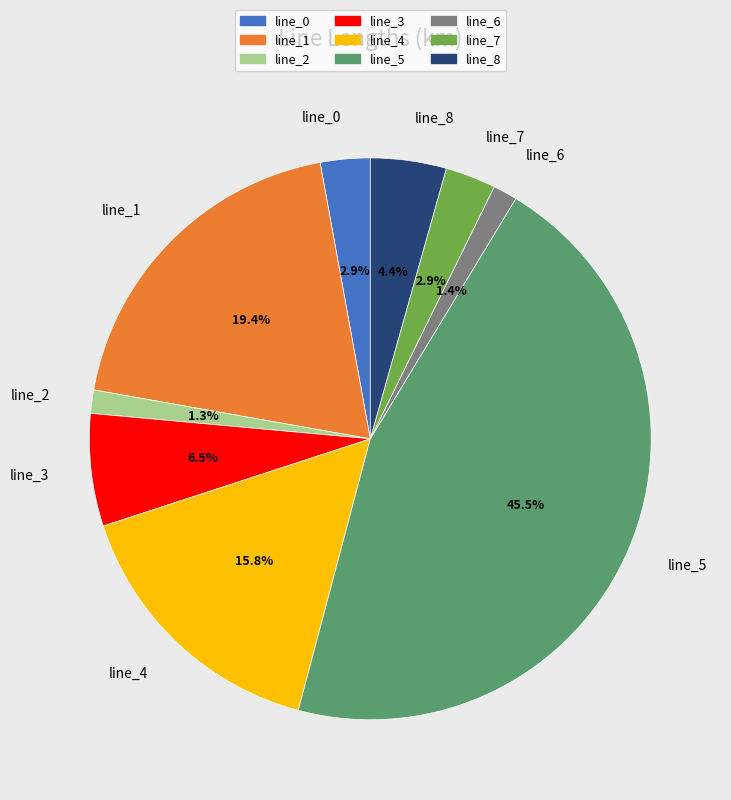

Do line_4 and line_1 together represent more than half of the pie?

No